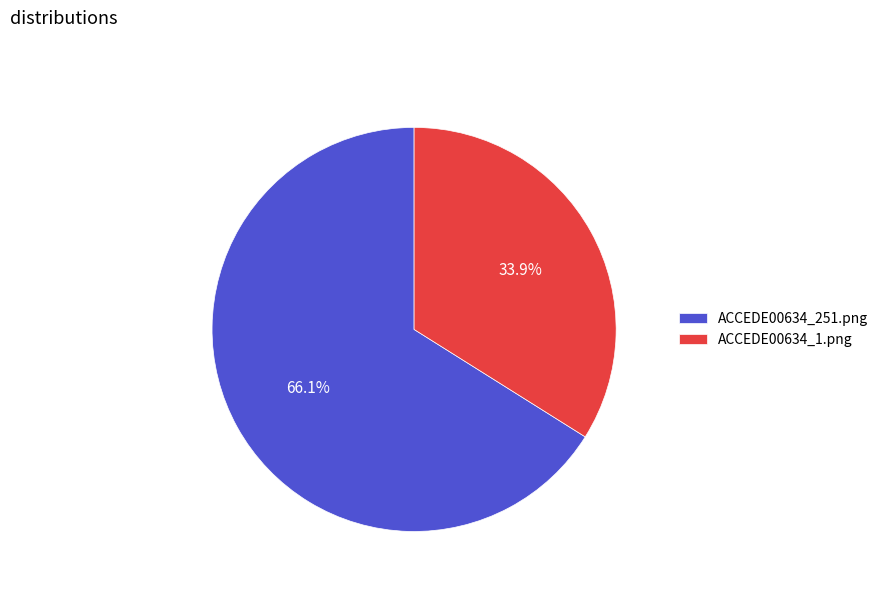

How many segments does this pie chart have?

2